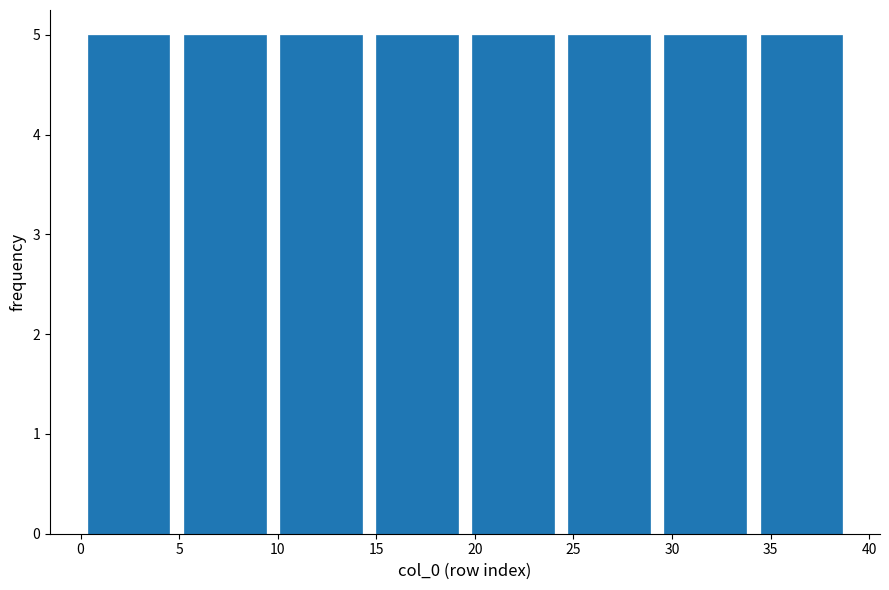

Reading left to right, list every bar in this chart as the range it spans on the x-axis followed by its height. Neither the bar edges nor the heights are printed on the chart, so give them approximately, as read against the axes.

0.0 to 5.0: 5
5.0 to 10.0: 5
10.0 to 14.5: 5
14.5 to 19.5: 5
19.5 to 24.5: 5
24.5 to 29.5: 5
29.5 to 34.0: 5
34.0 to 39.0: 5